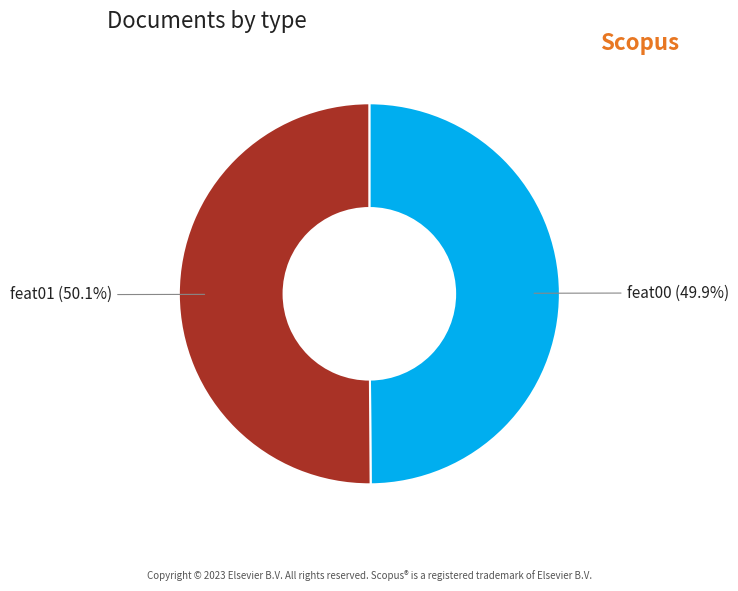

True or false: feat01 accounts for 37% of the total.

False